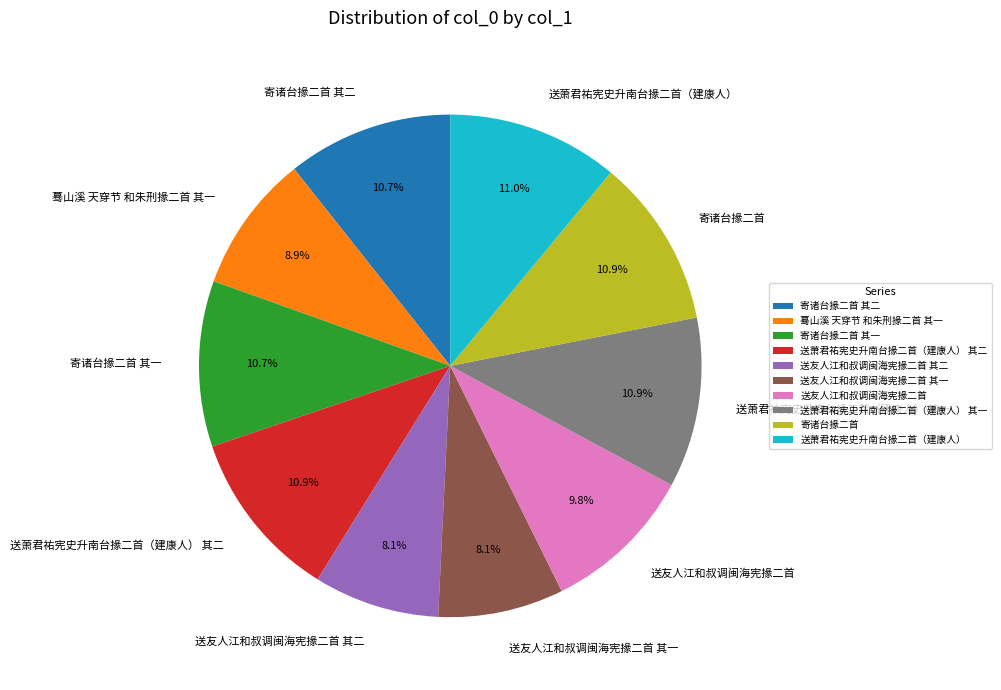

What percentage do 寄诸台掾二首 其二 and 送萧君祐宪史升南台掾二首（建康人） together represent?

21.7%